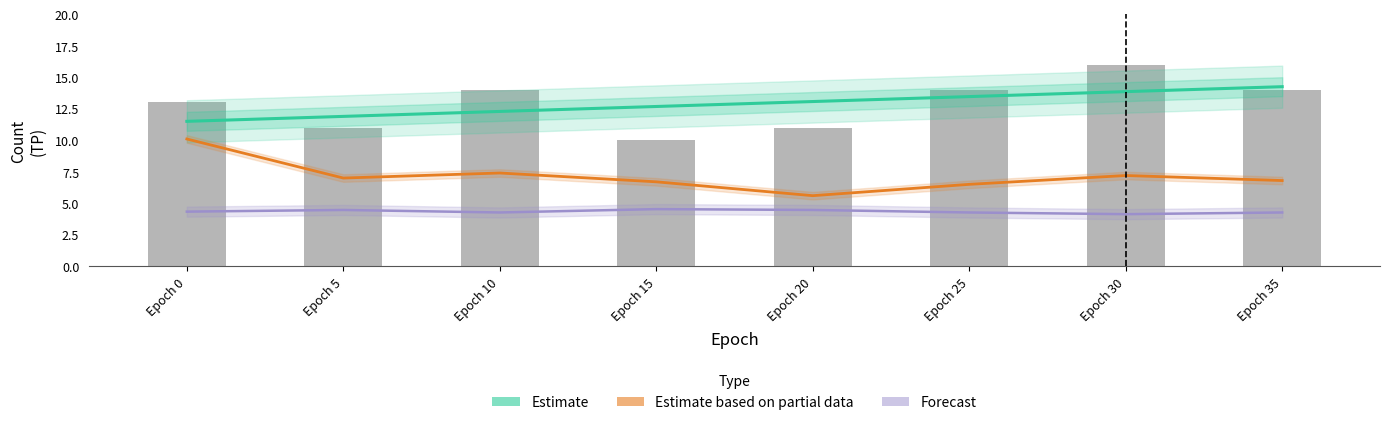

The value of TN at Epoch 30 is 7.2. True or false?

True